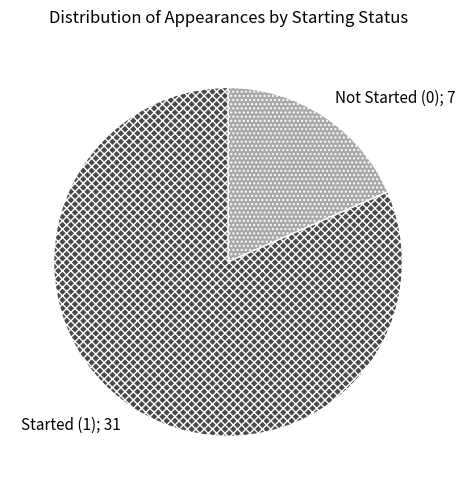

Does any single category account for the majority?

Yes